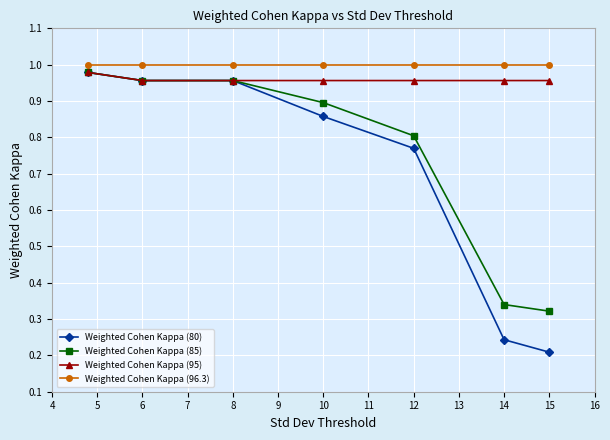

True or false: Weighted Cohen Kappa (80) has more than 1 points higher than both neighbors.

False